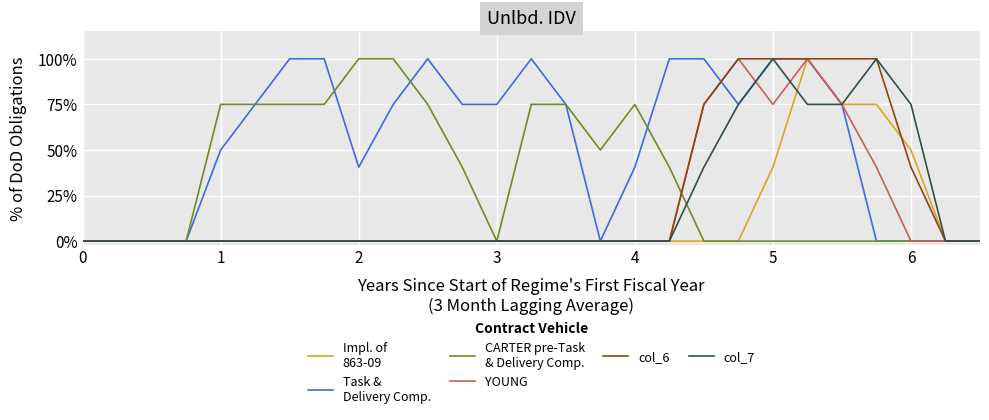

Does the chart have visible grid lines?

Yes